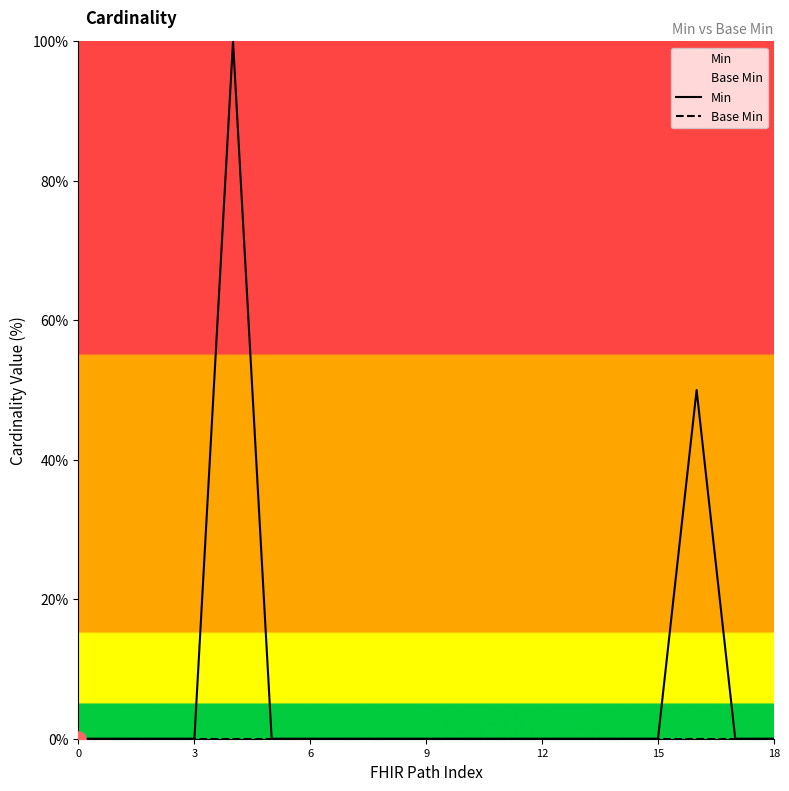

Which series reaches the maximum Y coordinate?

Min